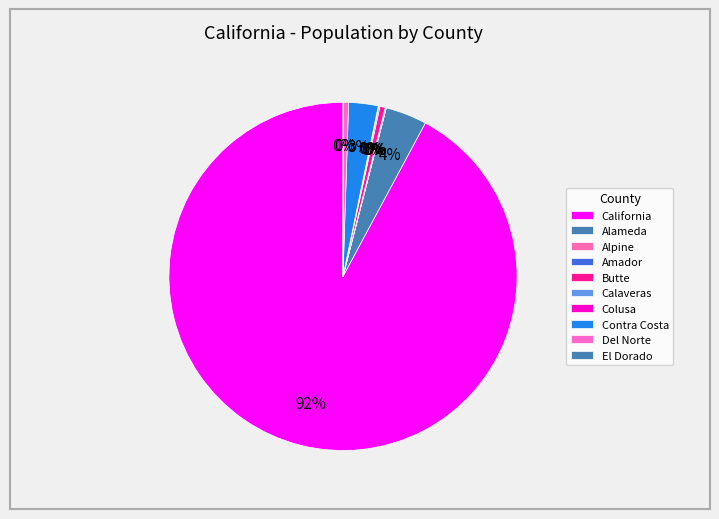

True or false: Alameda accounts for 4% of the total.

True